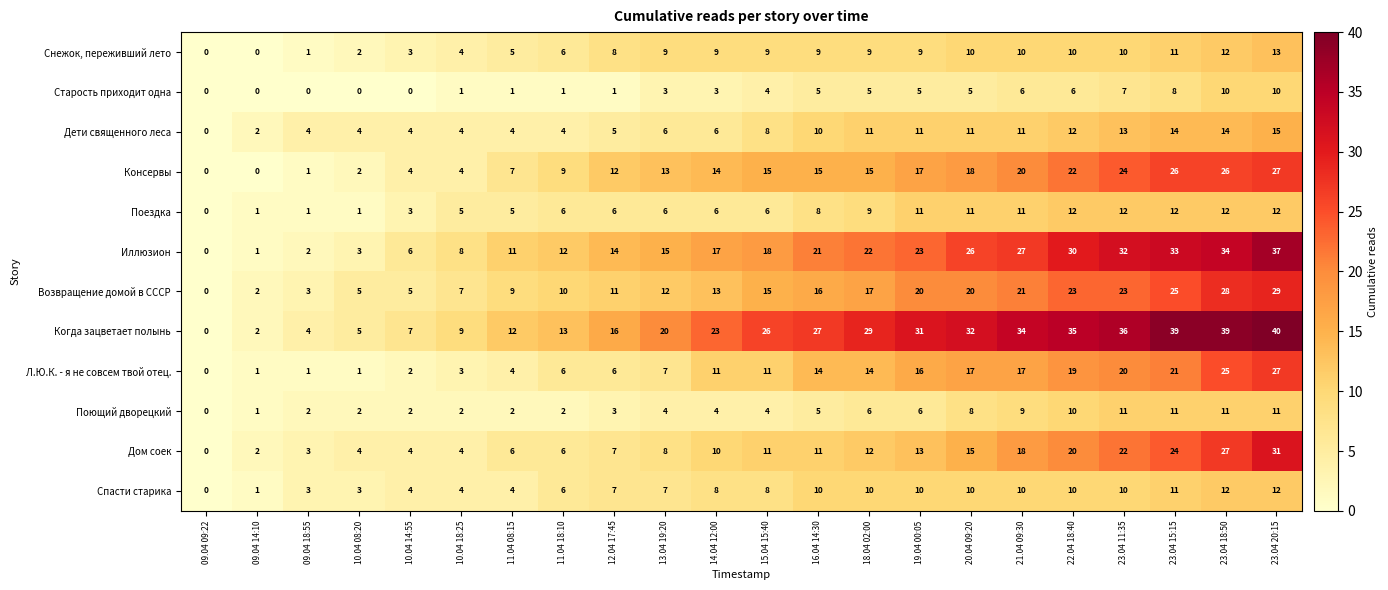

At which category is the sum across all series the highest?

23.04 20:15